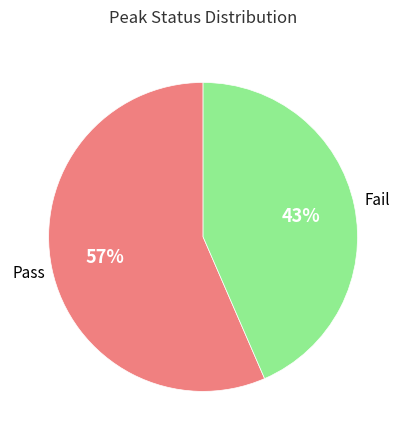

Count the number of slices in the pie.

2